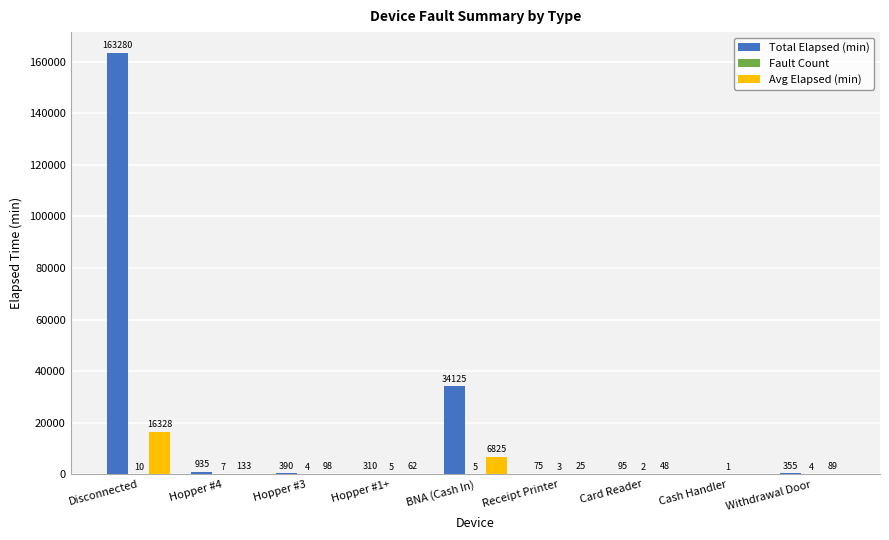

Where is Avg Elapsed (min) nearest to the value 8164?

BNA (Cash In)